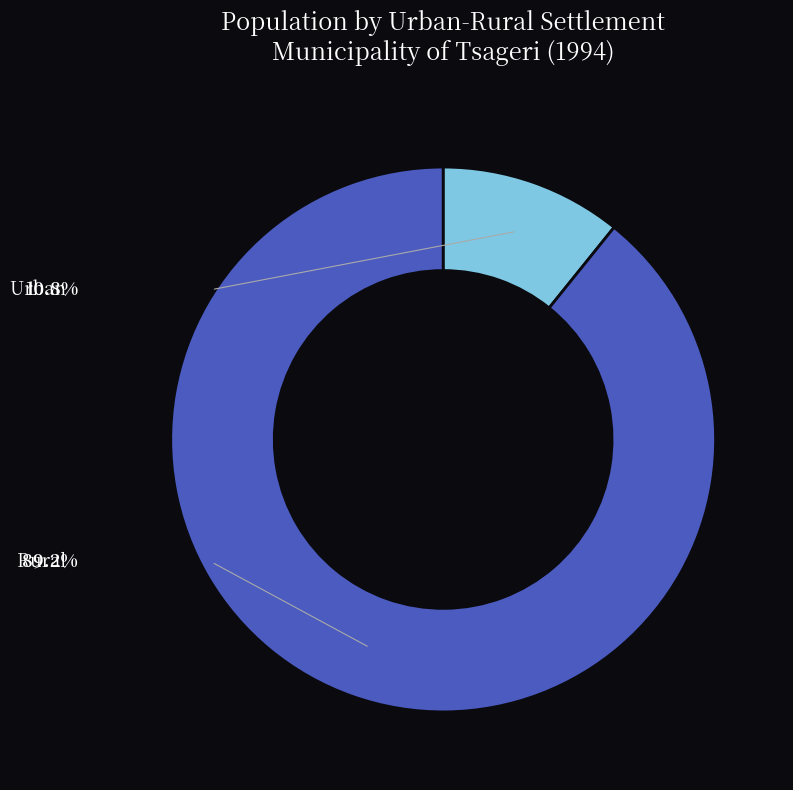

Is there any slice that represents more than half of the pie?

Yes